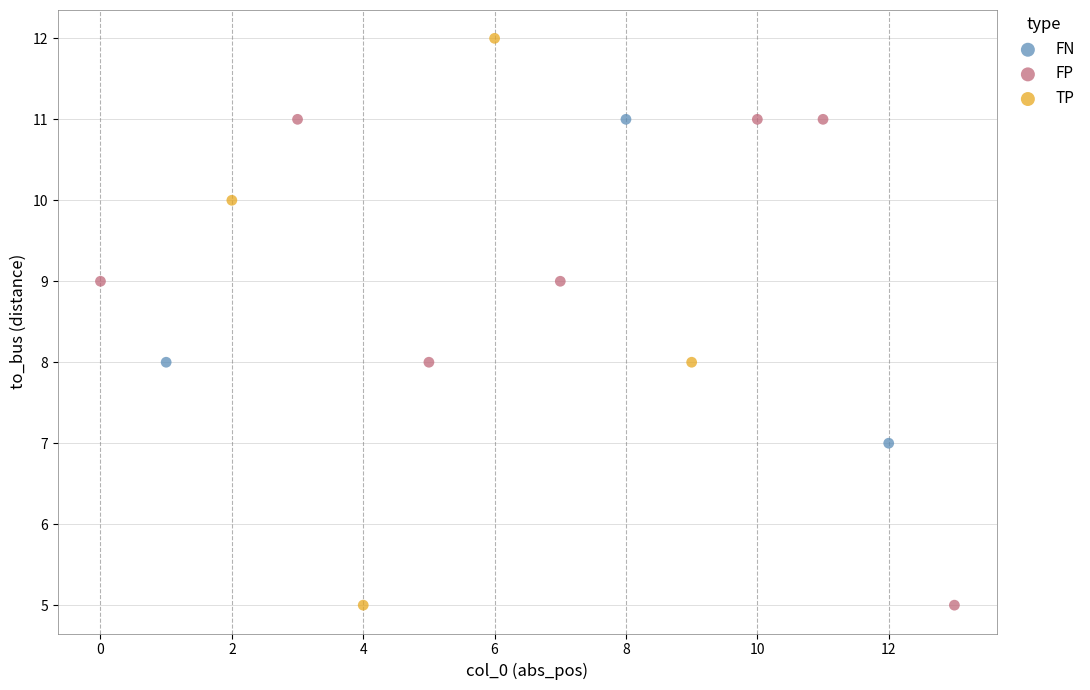

Which series contains the highest Y value?

TP